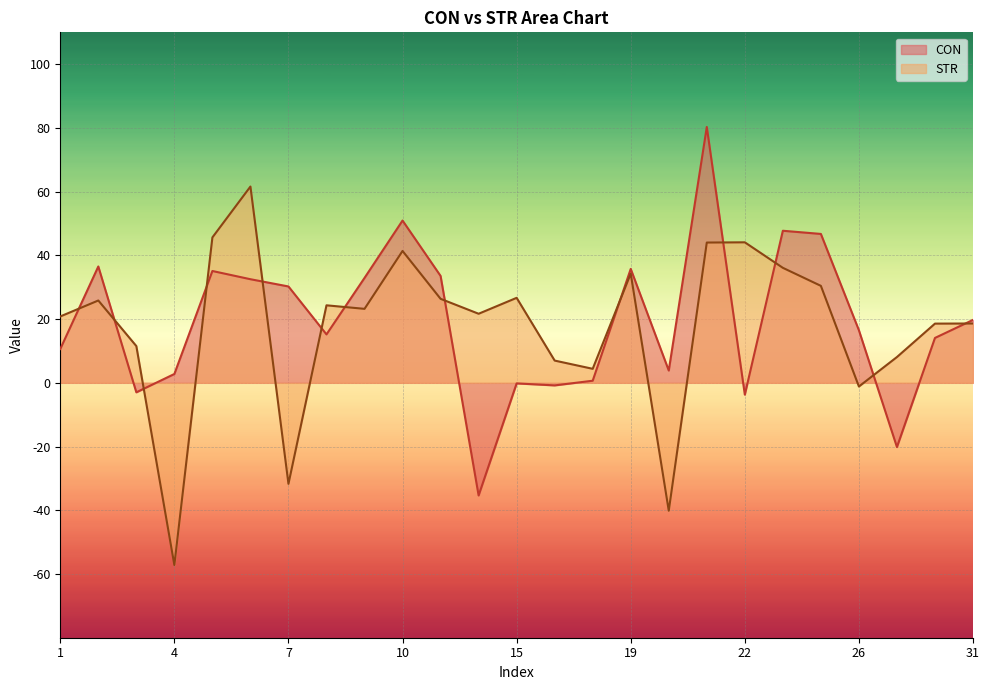

True or false: CON has a value of 56.6 at 11.

False